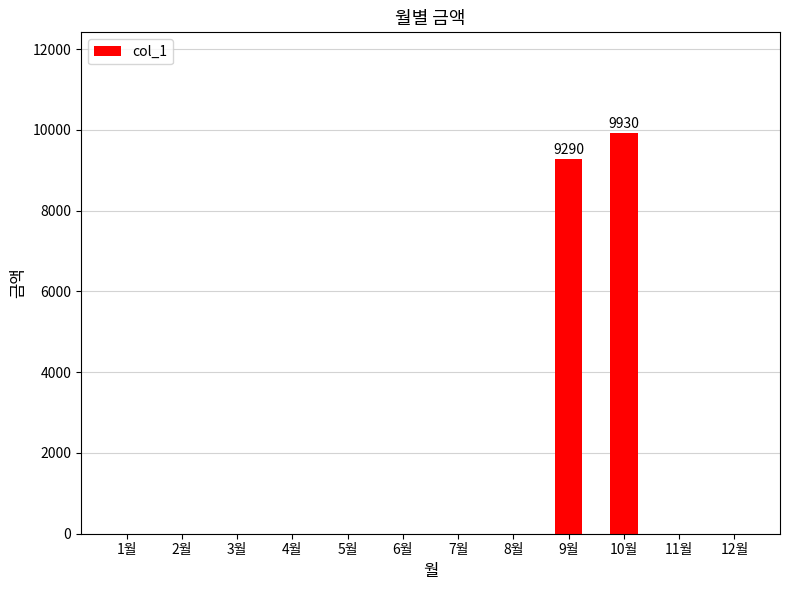

Are the bars horizontal?

No